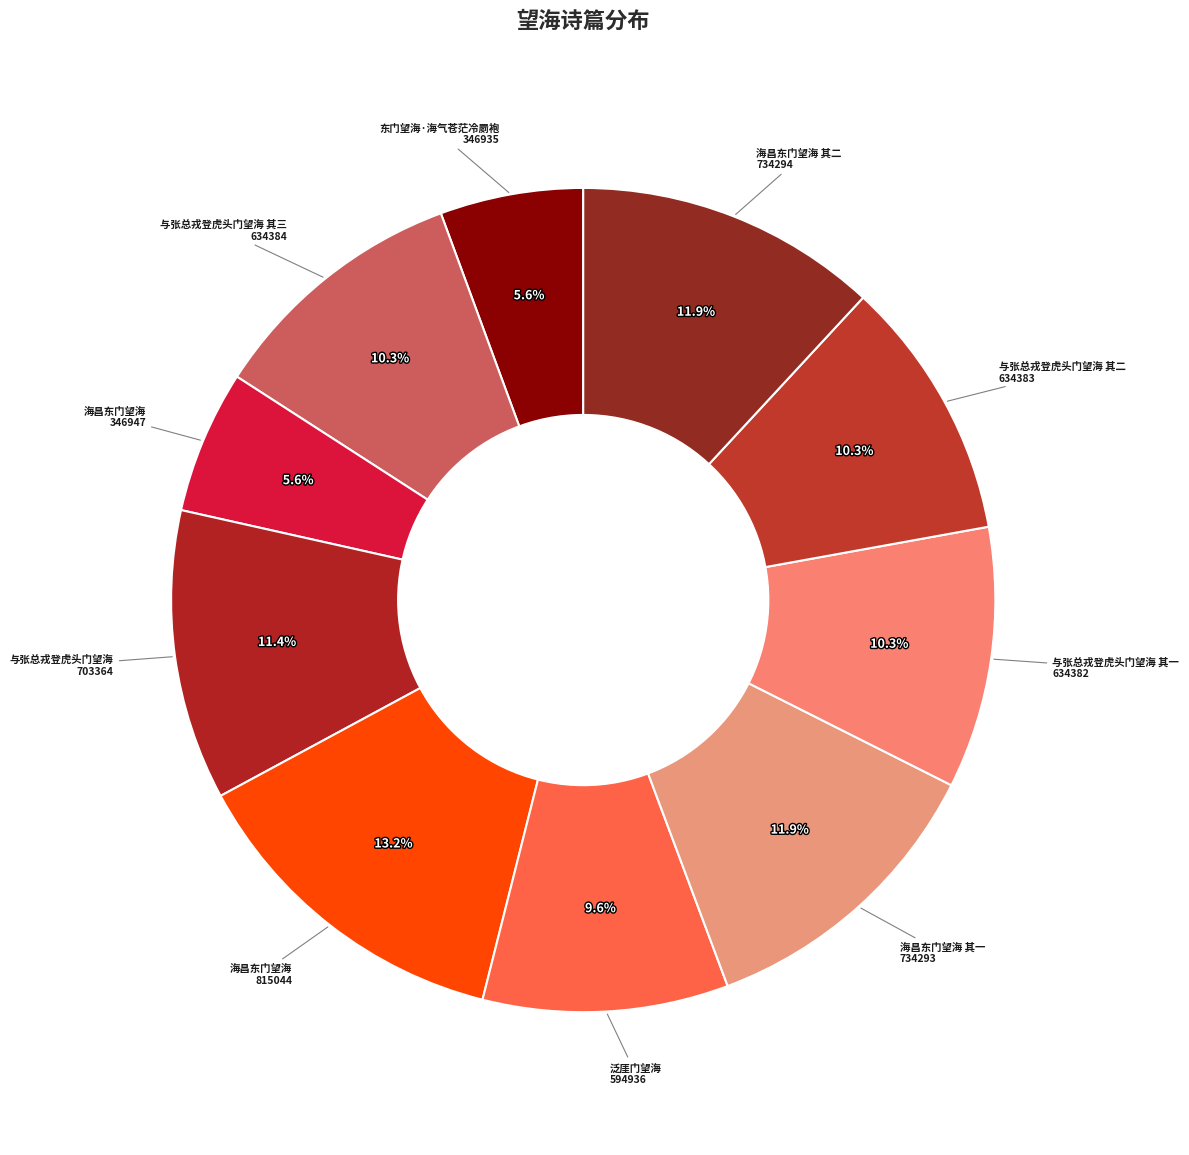

How many slices are in this pie chart?

10